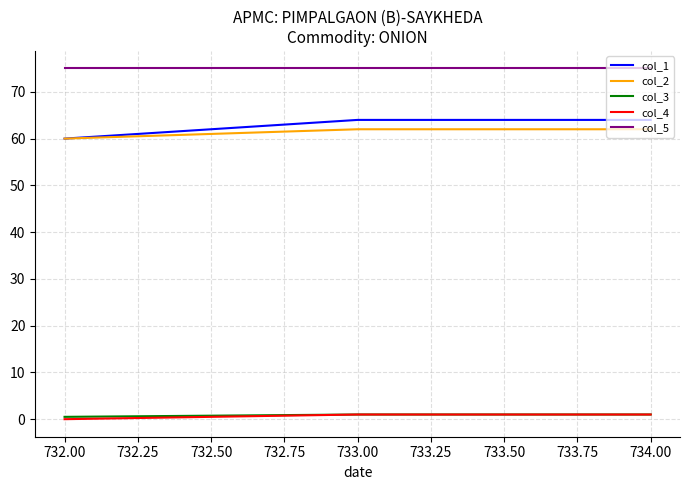

Which series has the largest total across all categories?

col_5